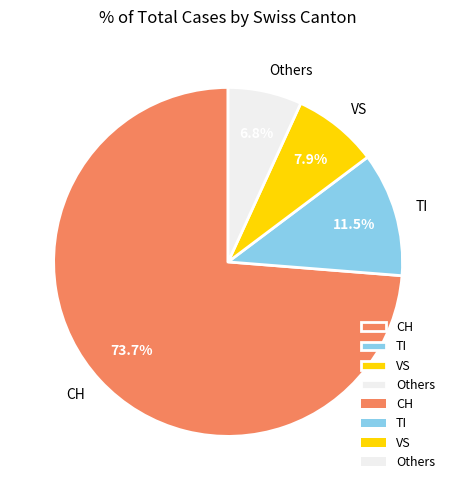

Is CH the majority of the pie?

Yes